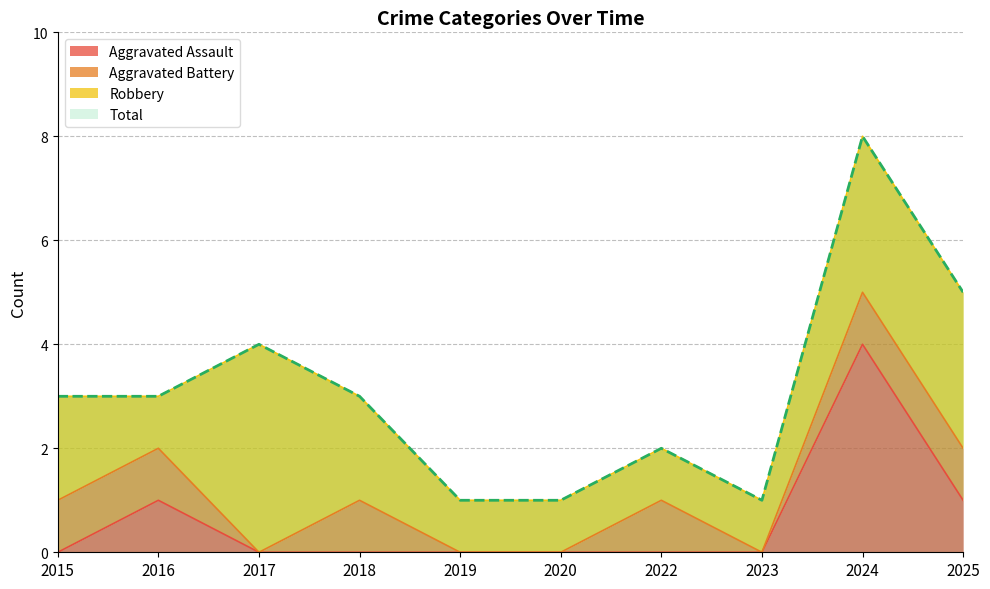

Does the chart display data point markers on the line(s)?

No